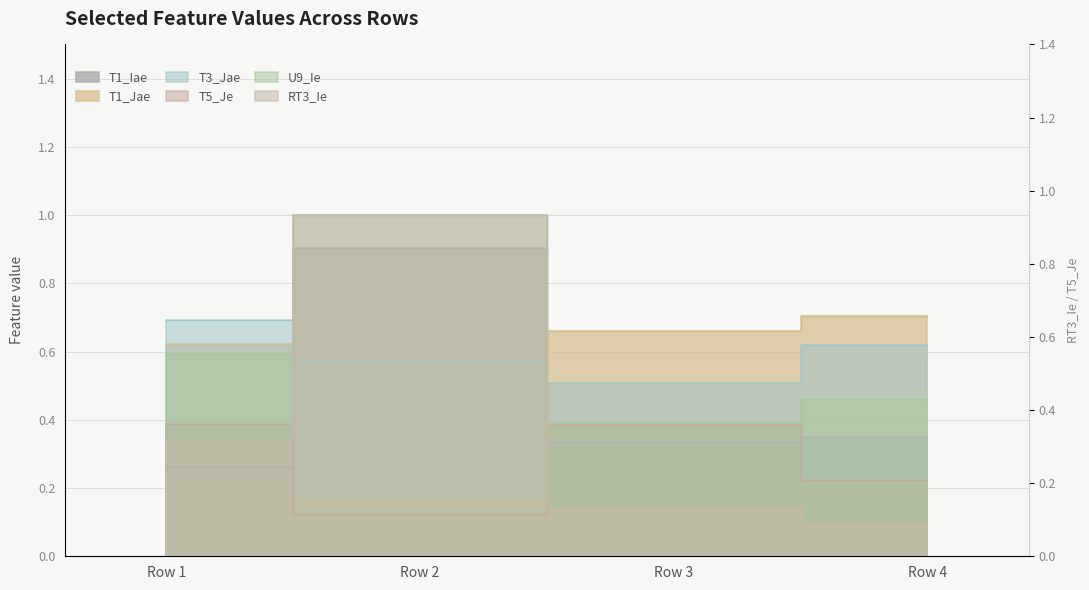

Does the chart have visible grid lines?

Yes